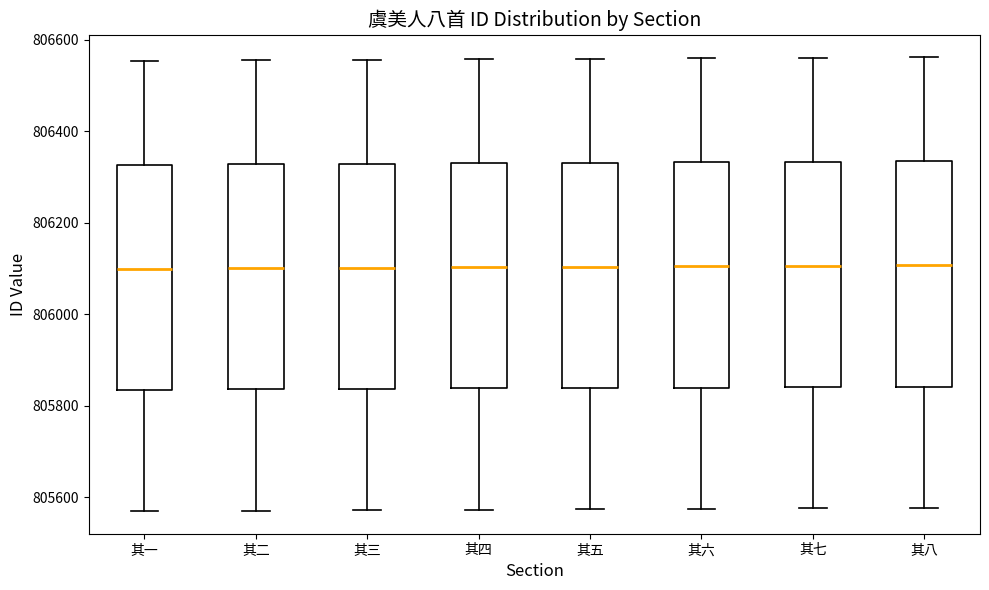

Reading left to right, transcribe this box plot: for each box, give where its median line is, the range the box spans, and where its two whiskers end, as read against the y-axis. The values are not printed on the chart, so give them approximately, as read against the axis.

其一: median 806100, box 805840 to 806320, whiskers 805580 to 806560
其二: median 806100, box 805840 to 806320, whiskers 805580 to 806560
其三: median 806100, box 805840 to 806320, whiskers 805580 to 806560
其四: median 806100, box 805840 to 806340, whiskers 805580 to 806560
其五: median 806100, box 805840 to 806340, whiskers 805580 to 806560
其六: median 806100, box 805840 to 806340, whiskers 805580 to 806560
其七: median 806100, box 805840 to 806340, whiskers 805580 to 806560
其八: median 806100, box 805840 to 806340, whiskers 805580 to 806560